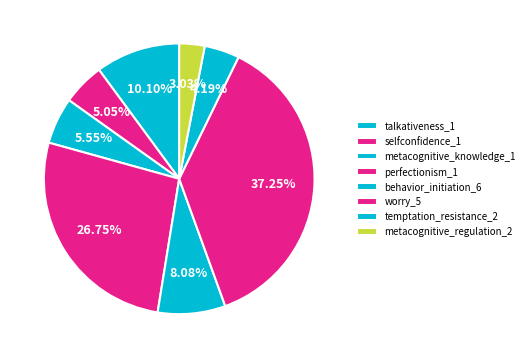

To the nearest percent, what portion does behavior_initiation_6 represent?

8%